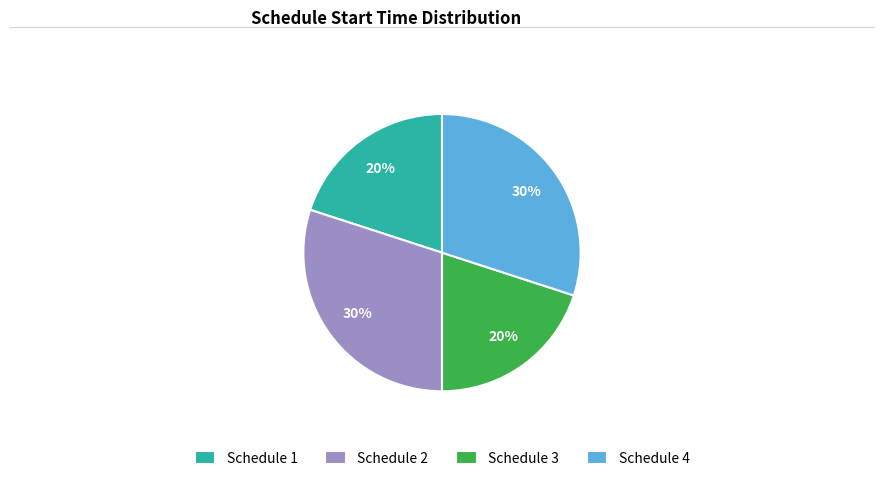

What percentage is the Schedule 1 slice, to the nearest percent?

20%